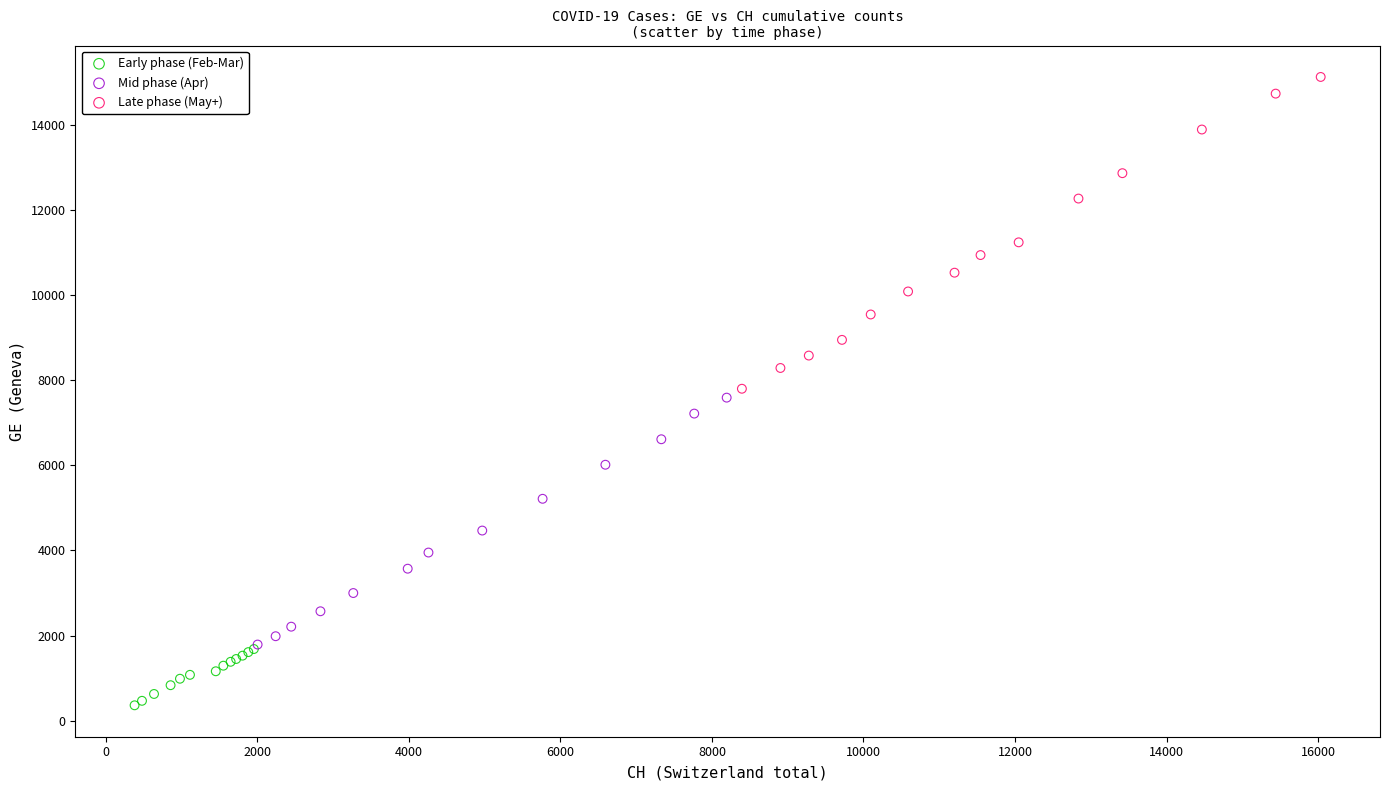

Which series contains the lowest Y value?

Early phase (Feb-Mar)